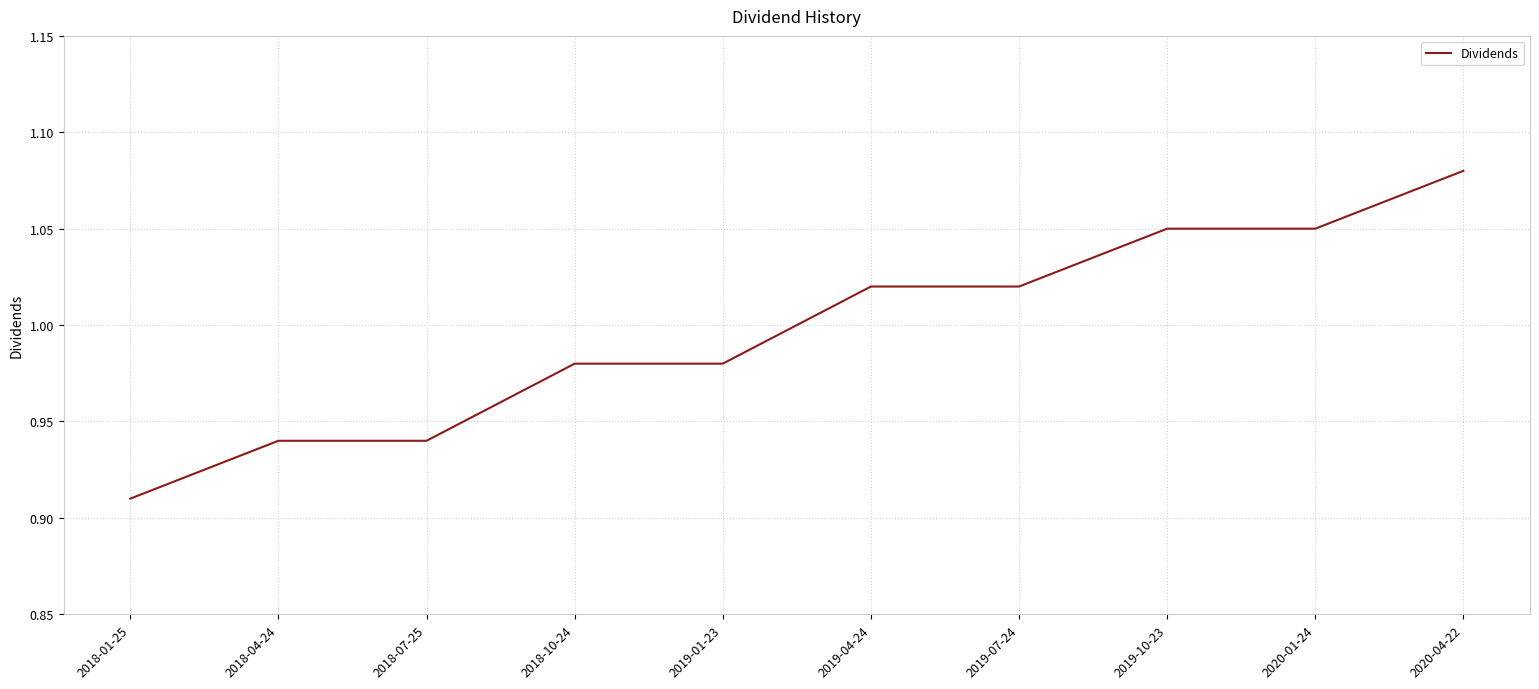

Between 2019-07-24 and 2019-10-23, which is larger?

2019-10-23